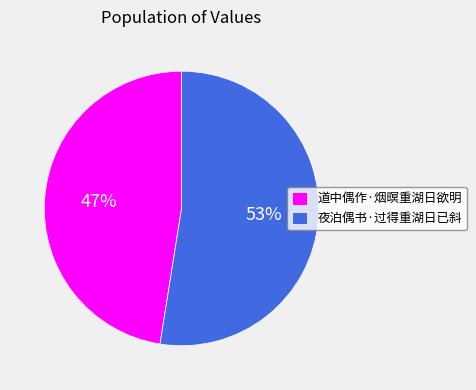

To the nearest percent, what is the average slice percentage?

50%